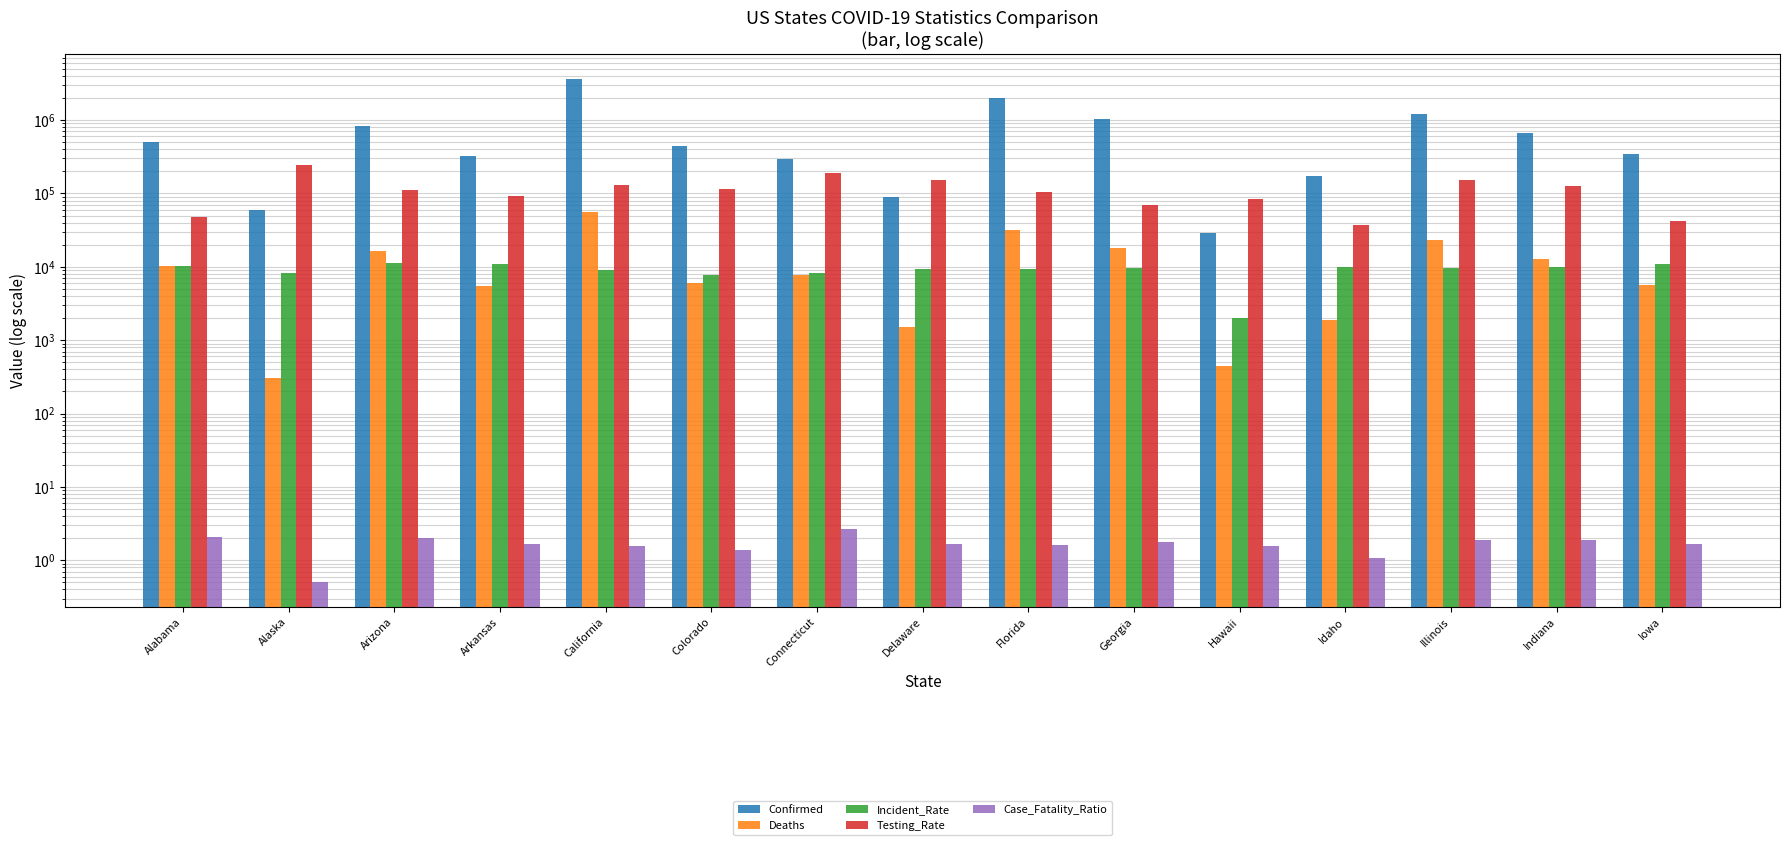

At which label does Deaths first exceed 7765?

Alabama